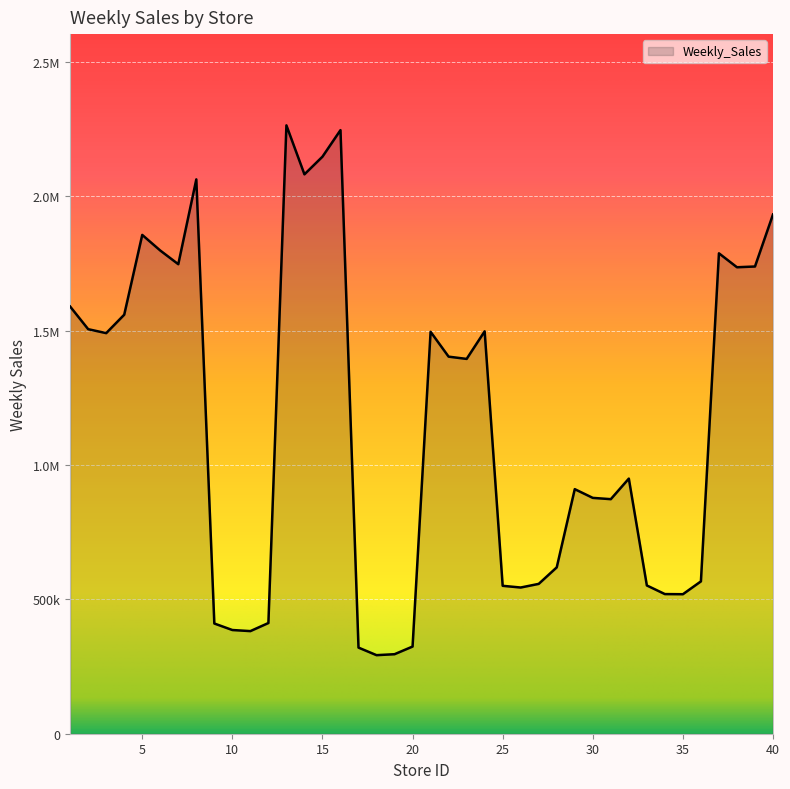

How many data points are above 1394439?

20